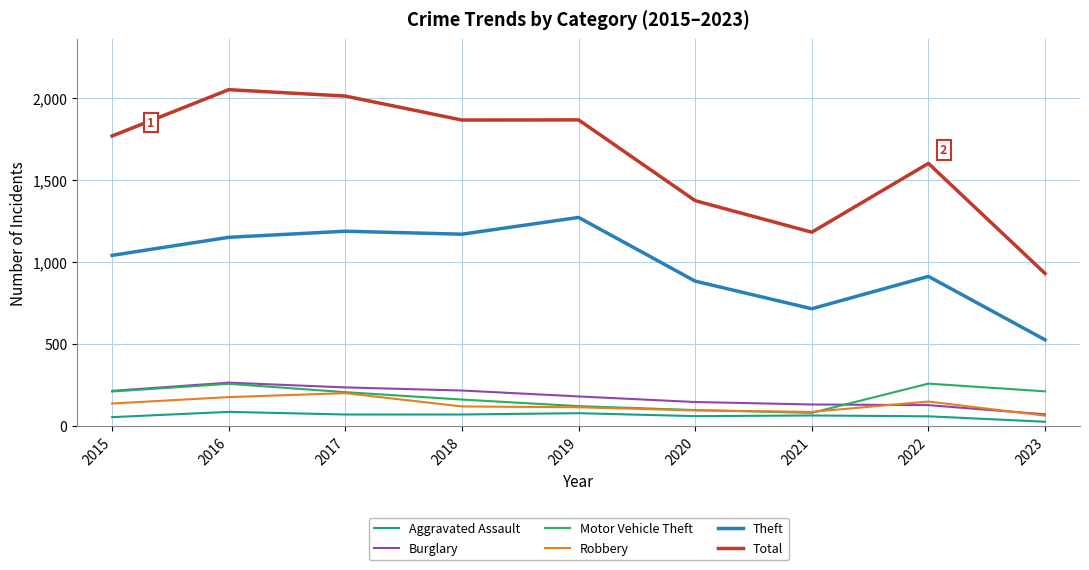

Is the value of Total at 2020 greater than the value of Robbery at 2019?

Yes